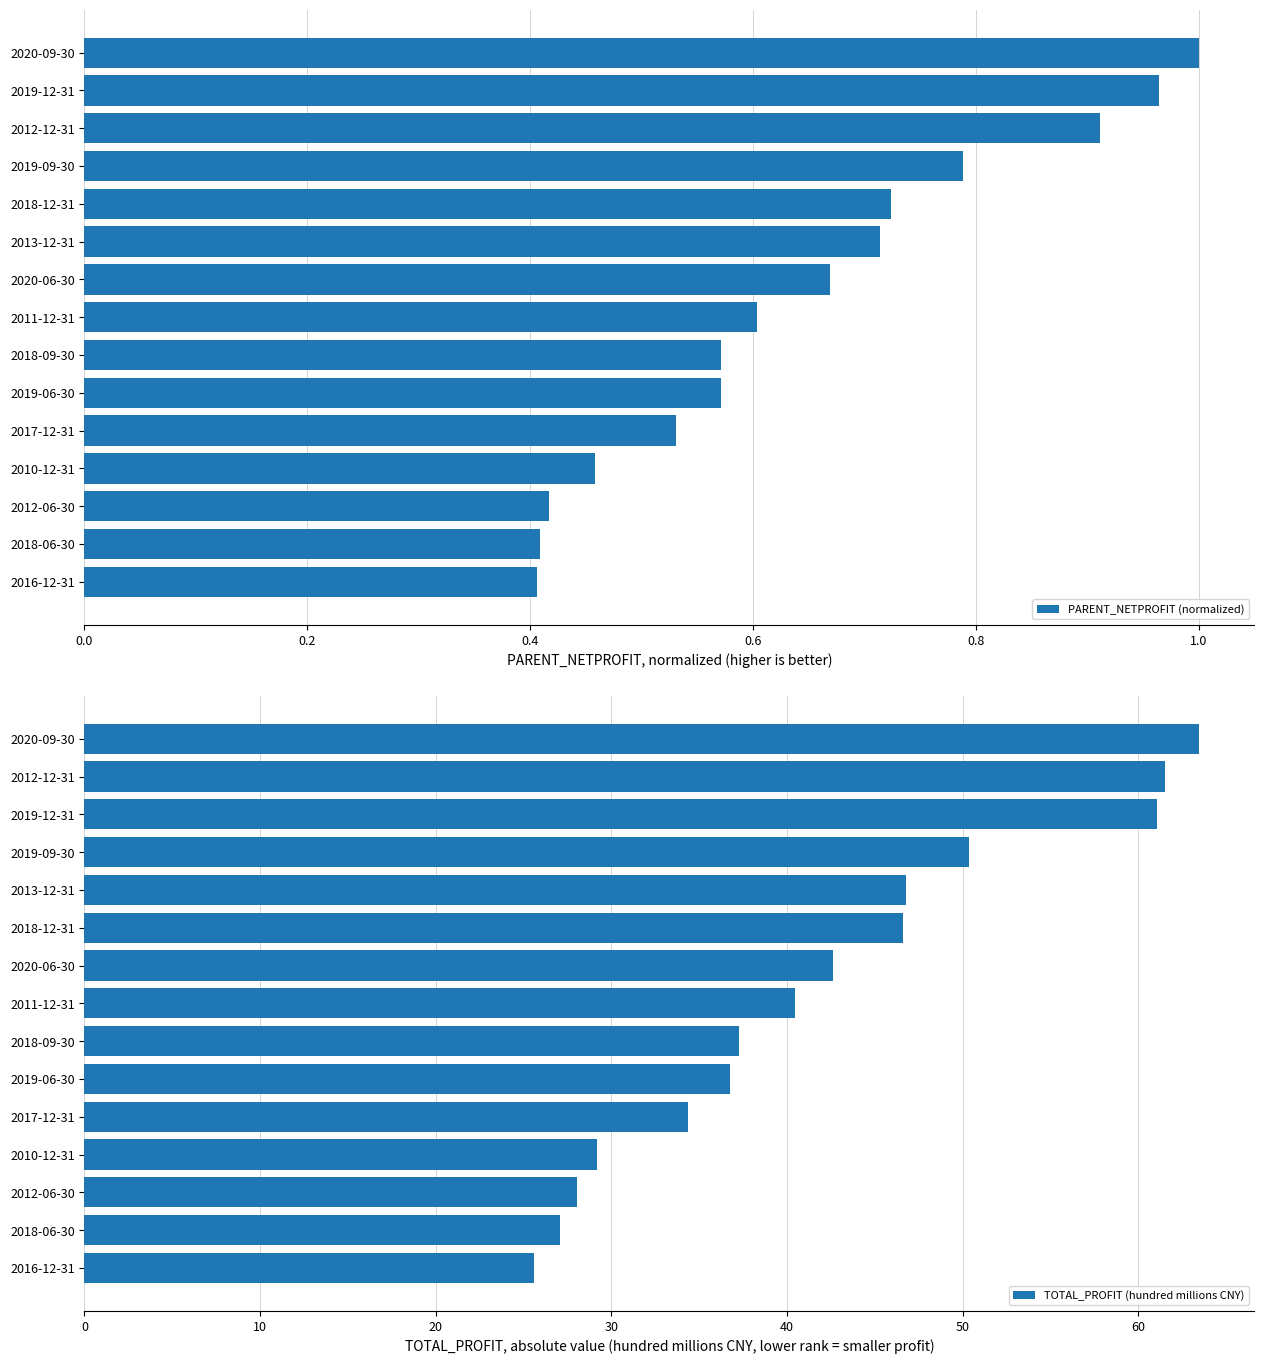

What is the difference between the second highest and second lowest values in the PARENT_NETPROFIT (normalized) series?

0.6